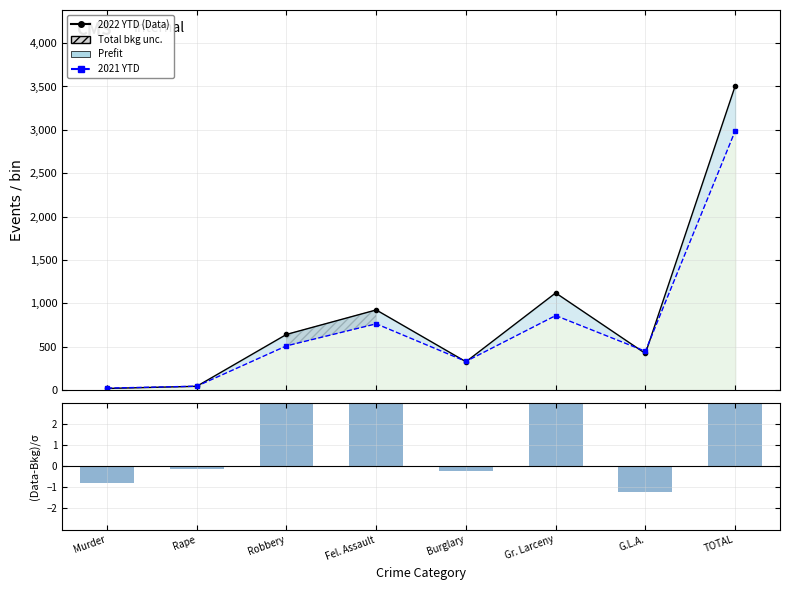

What is the maximum value for (Data-Bkg)/σ?

9.5